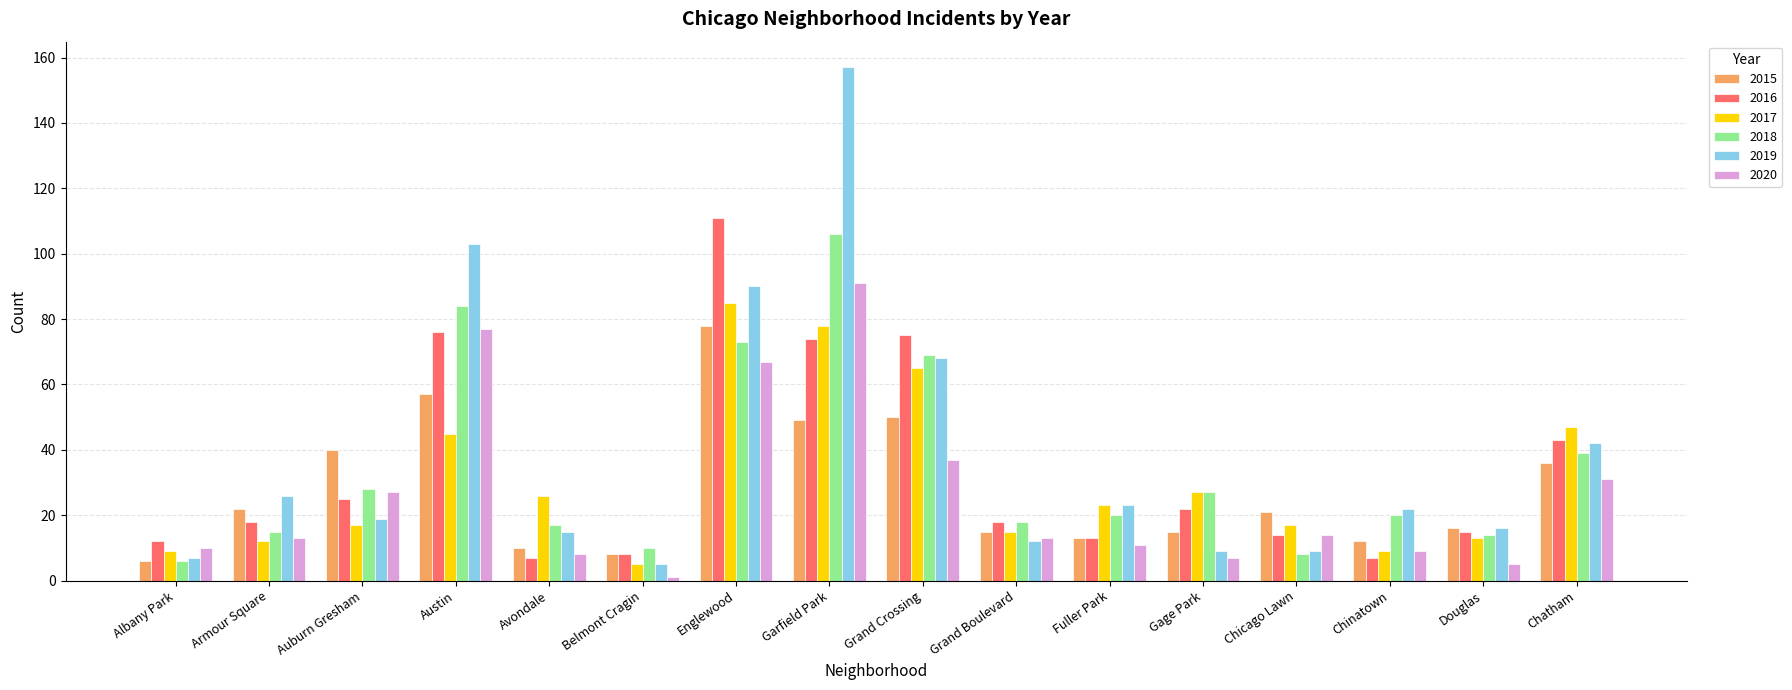

Which label corresponds to the smallest value in the chart?

Belmont Cragin